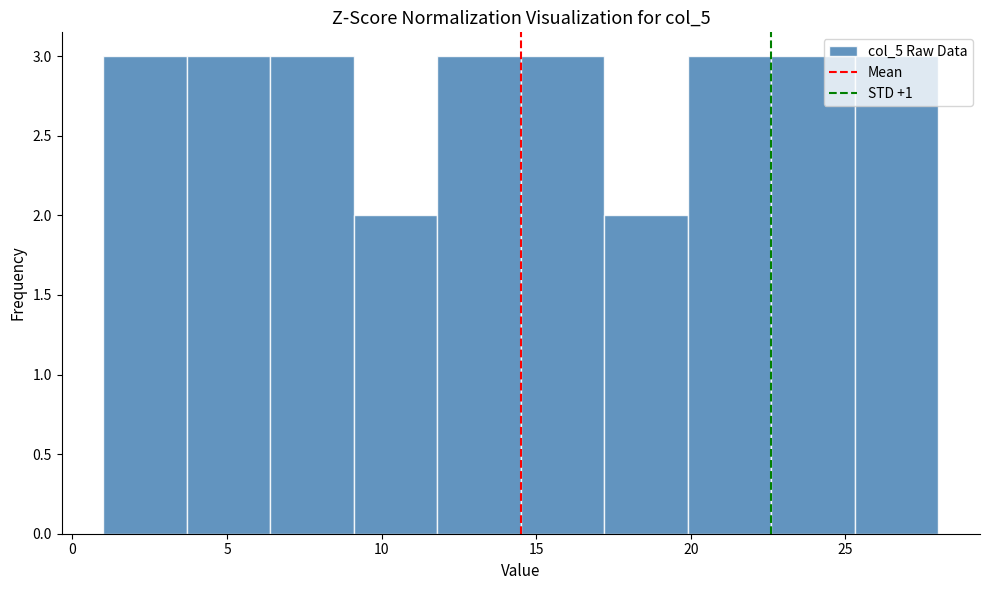

Reading left to right, list every bar in this chart as the range it spans on the x-axis followed by its height. Neither the bar edges nor the heights are printed on the chart, so give them approximately, as read against the axes.

1.0 to 3.7: 3
3.7 to 6.4: 3
6.4 to 9.1: 3
9.1 to 11.8: 2
11.8 to 14.5: 3
14.5 to 17.2: 3
17.2 to 19.9: 2
19.9 to 22.6: 3
22.6 to 25.3: 3
25.3 to 28.0: 3